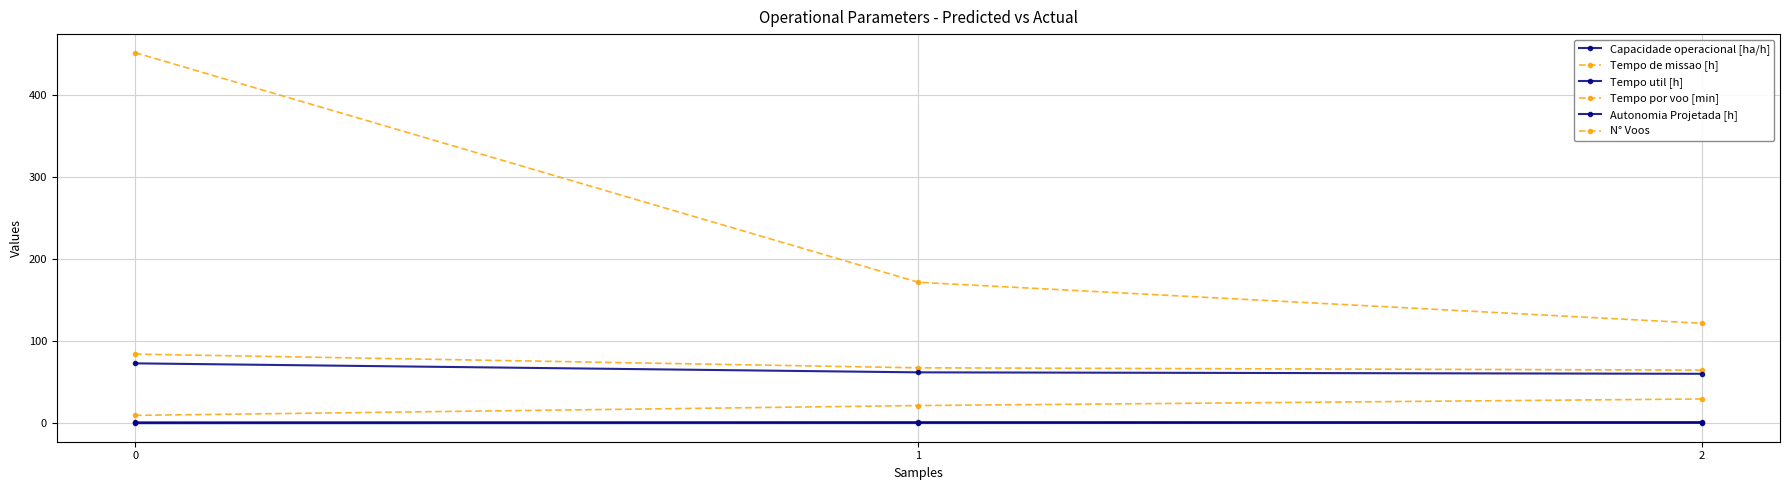

What value does the Tempo util [h] series have at 0?

73.2